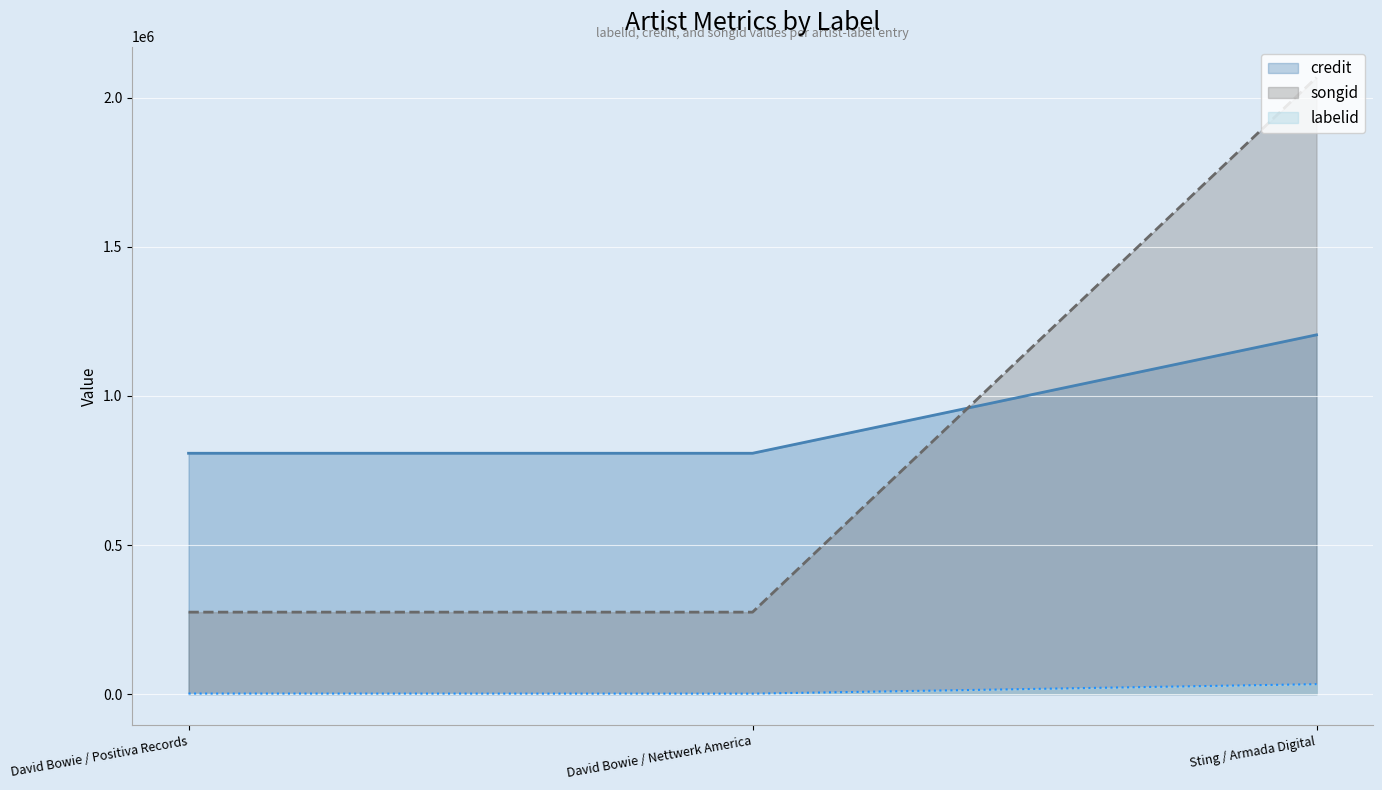

Between Sting / Armada Digital and David Bowie / Positiva Records, which is larger?

Sting / Armada Digital